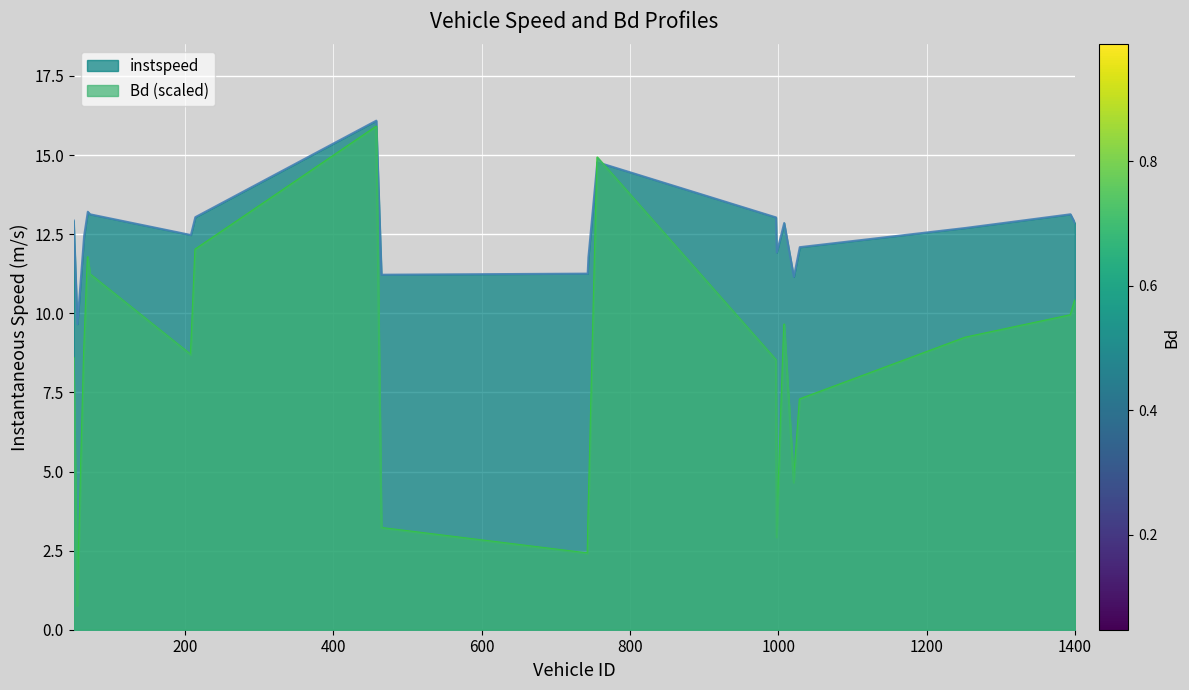

Is it true that instspeed equals 16.3 at 1021.0?

False